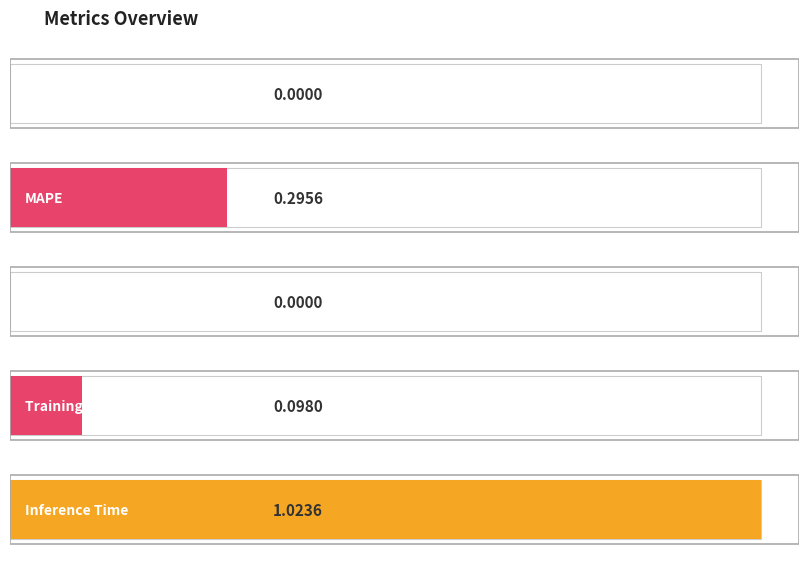

Does the chart contain stacked bars?

No